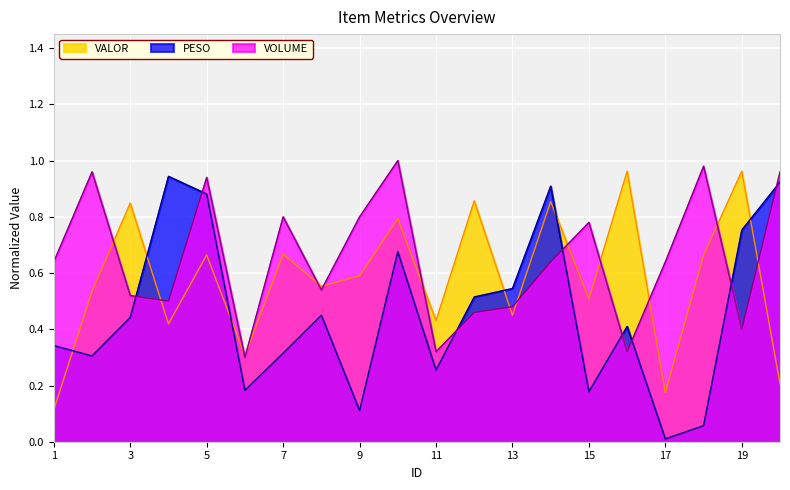

True or false: PESO and VOLUME cross at least once.

True